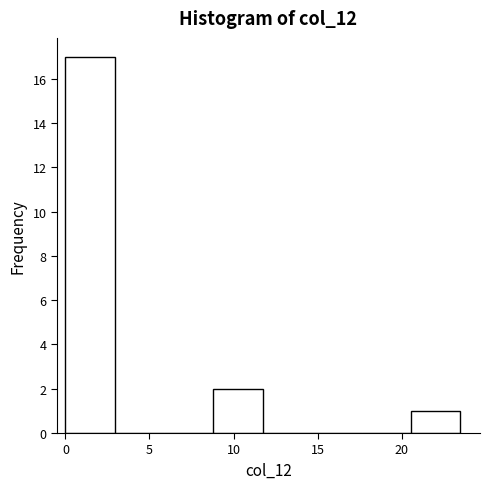

What is the height of the bar covering 20.5 to 23.5 on the x-axis? Neither the bar edges nor the heights are printed on the chart, so give them approximately, as read against the axes.

1